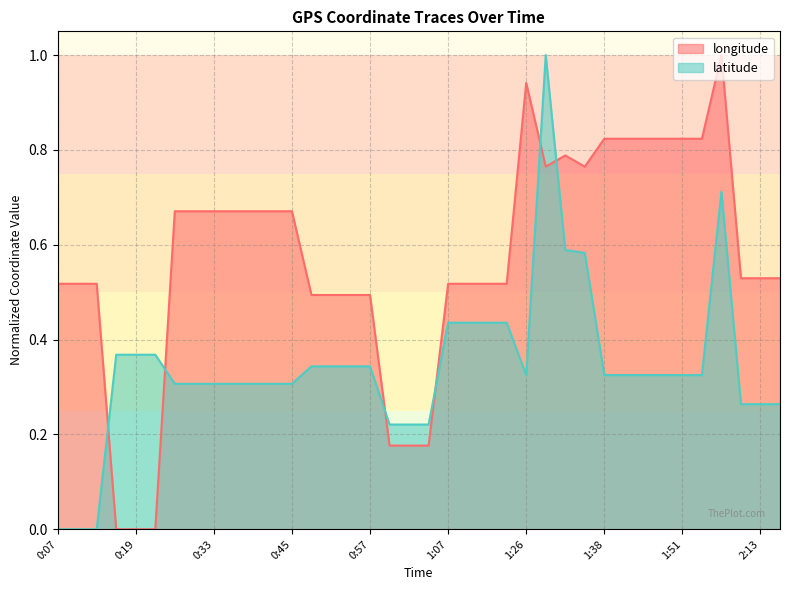

How many data points does each series have?

38